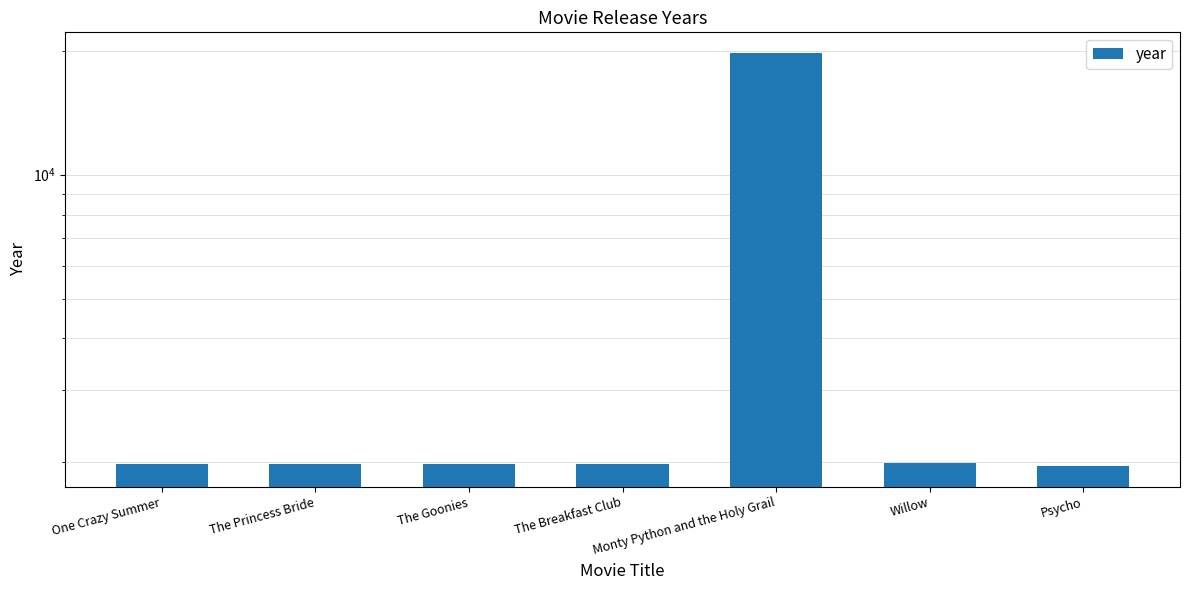

How many distinct data groups are displayed?

1